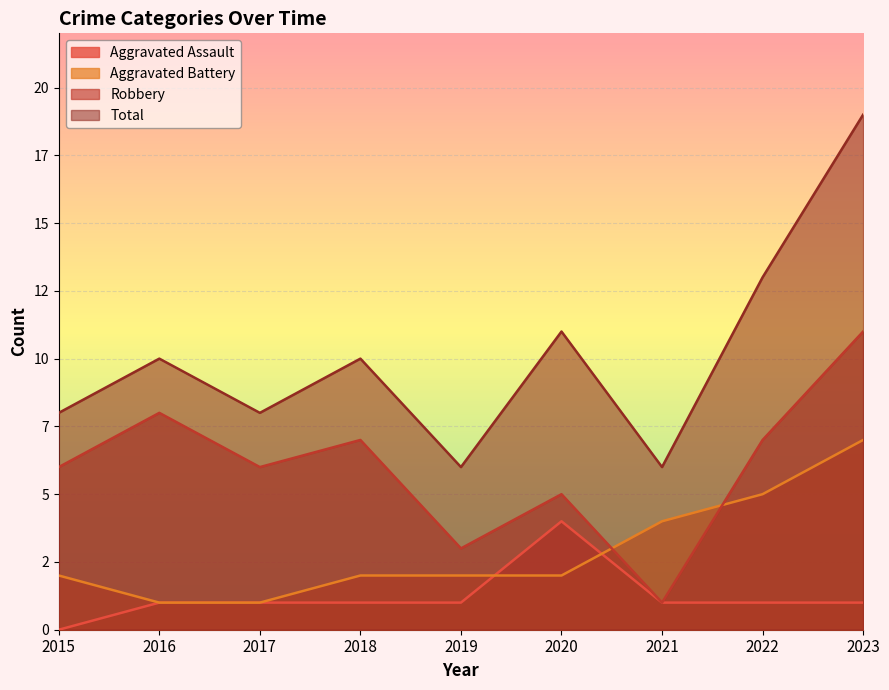

List the labels in order of Aggravated Battery value, smallest first.

2016, 2017, 2015, 2018, 2019, 2020, 2021, 2022, 2023